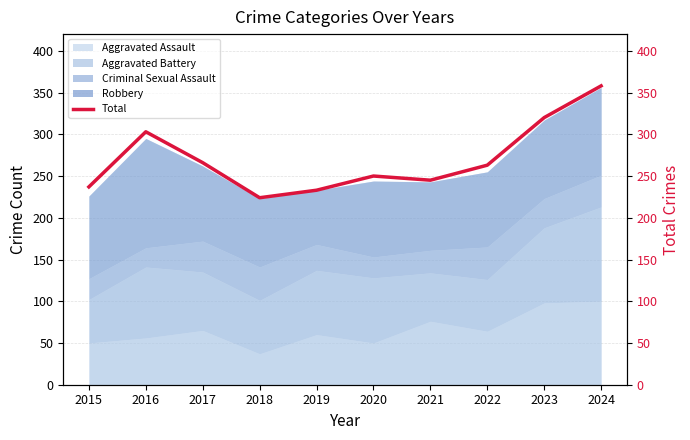

At which category does the data reach its first local valley?

2018